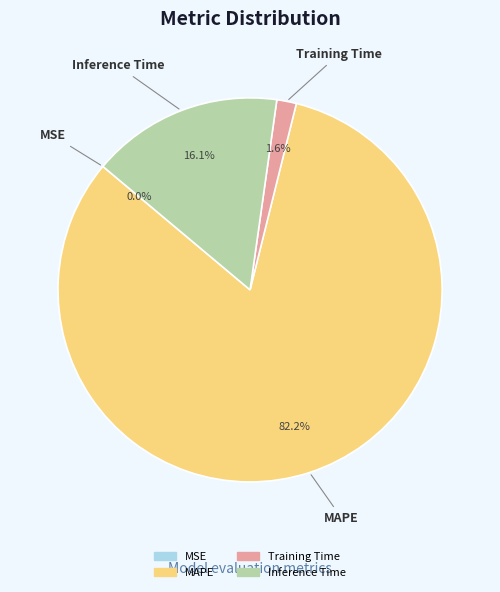

Between Training Time and Inference Time, which is larger?

Inference Time